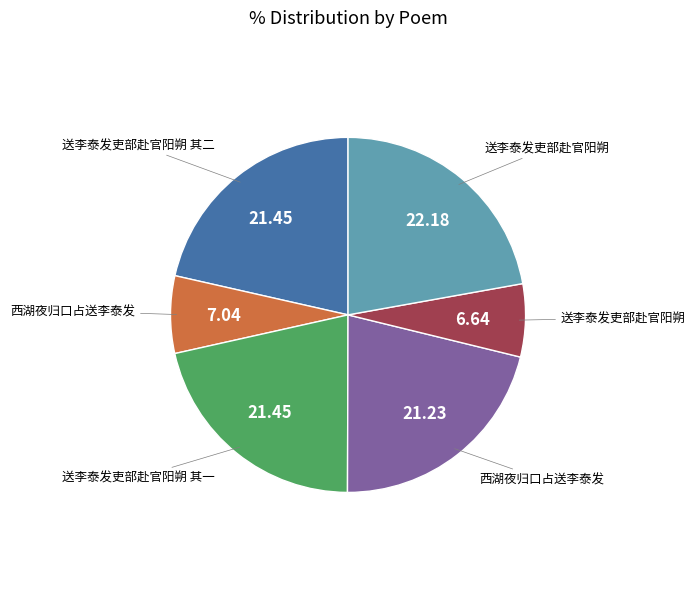

Does any single category account for the majority?

No